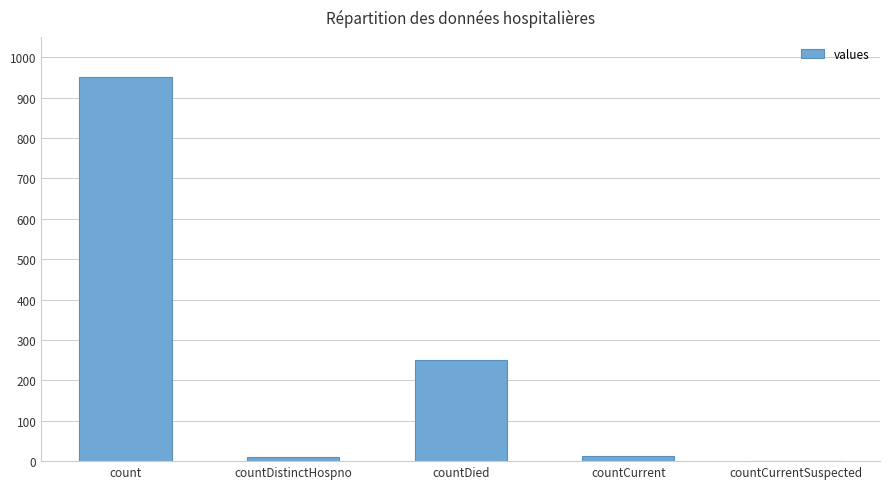

The value at countDied is 59. True or false?

False